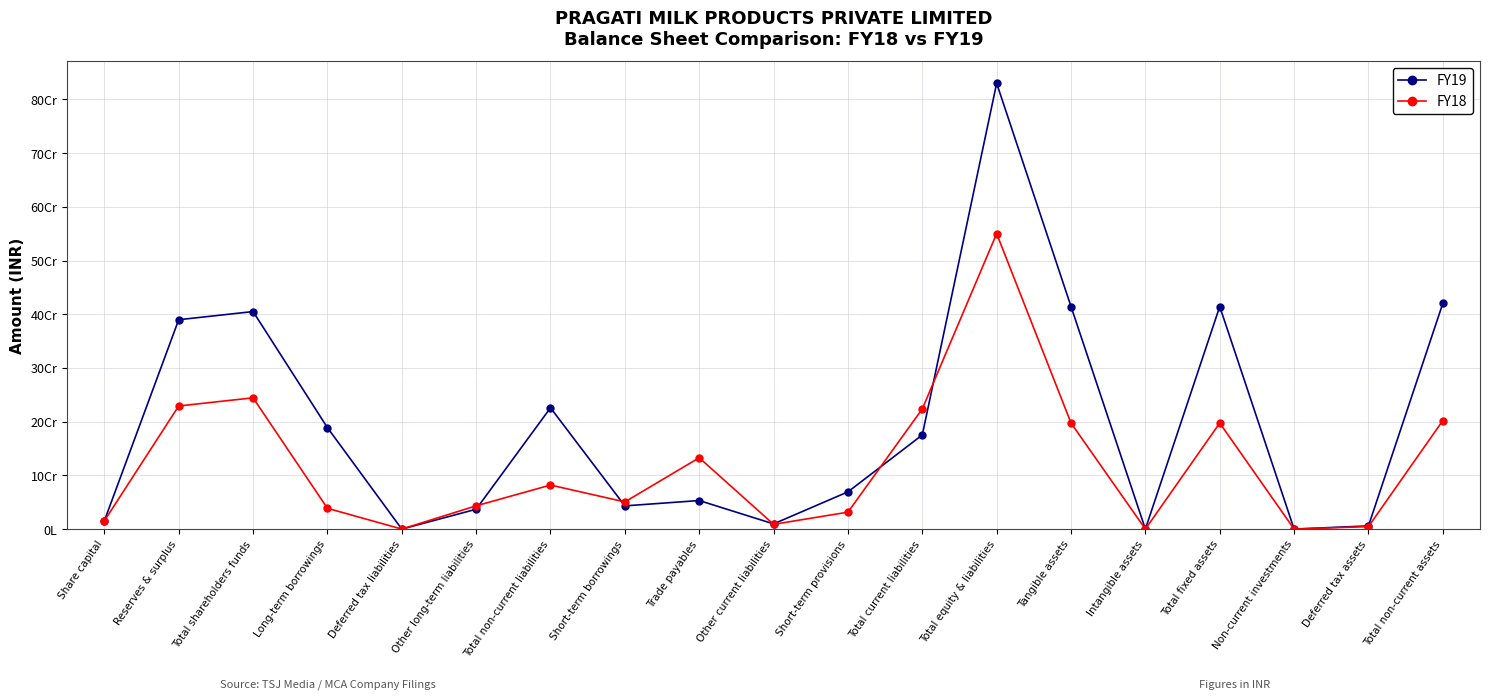

Does the chart display data point markers on the line(s)?

Yes